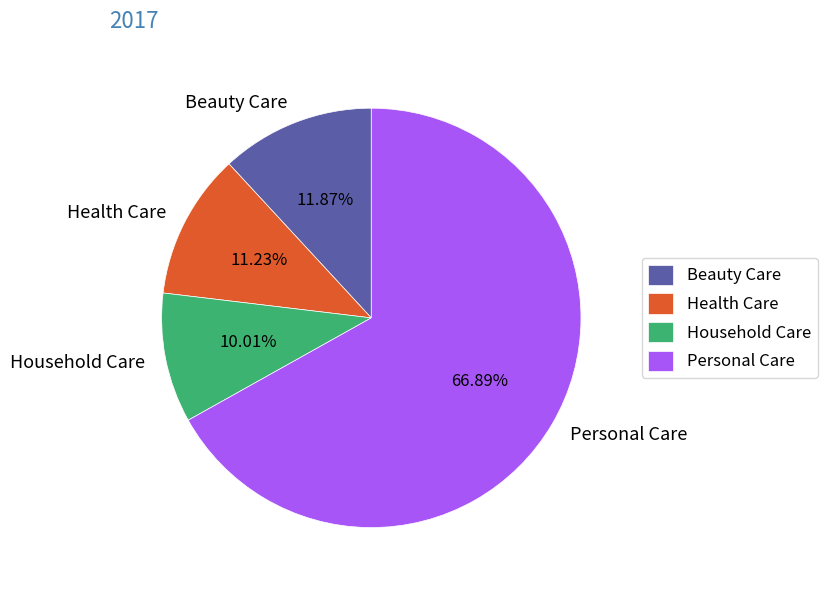

What percentage is the Household Care slice, to the nearest percent?

10%